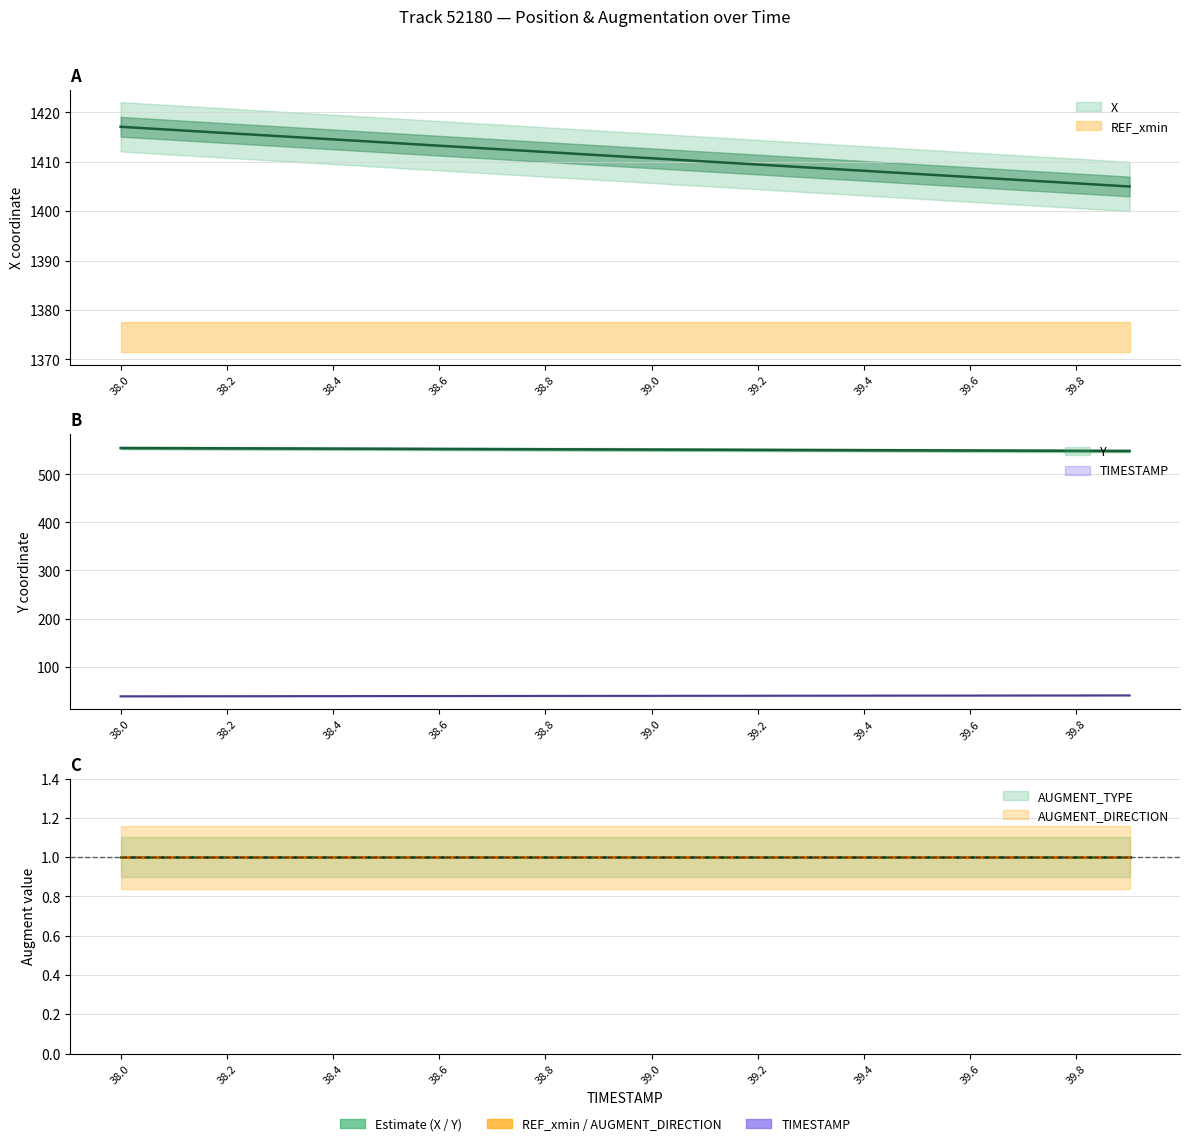

True or false: X and TIMESTAMP cross at least once.

False